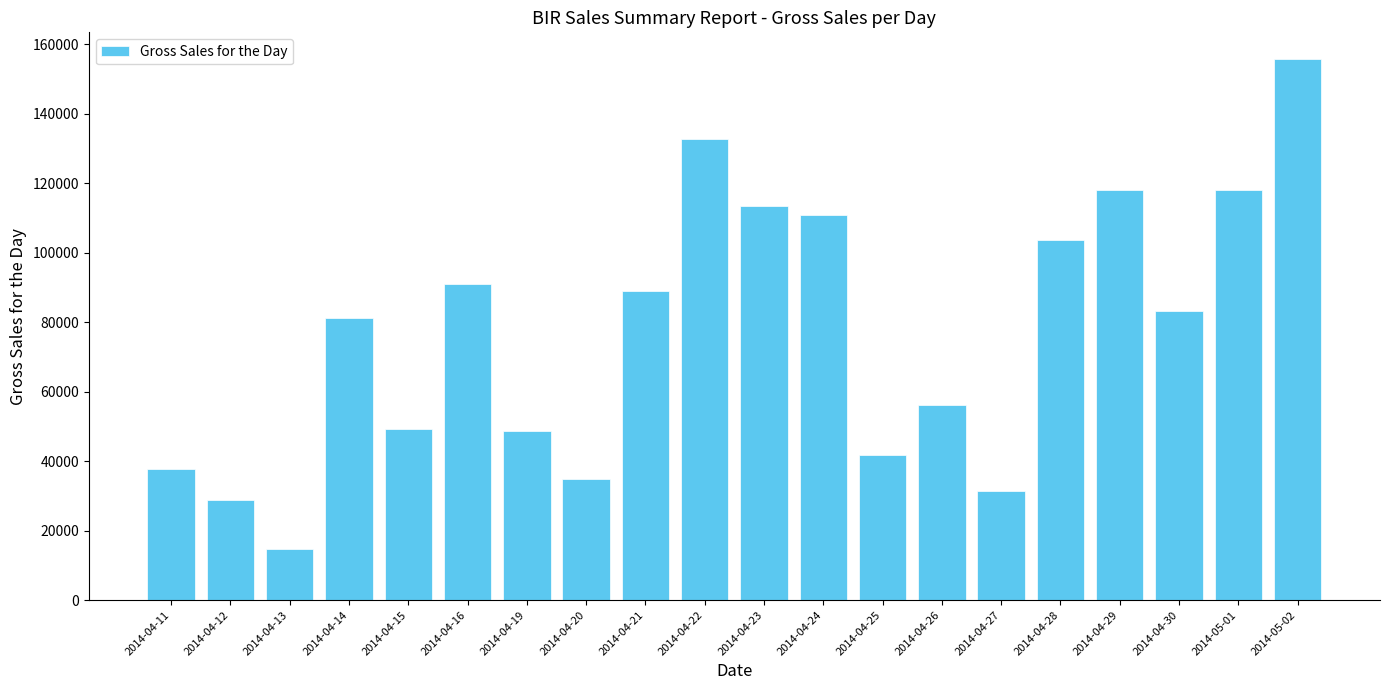

Which label corresponds to the smallest value in the chart?

2014-04-13